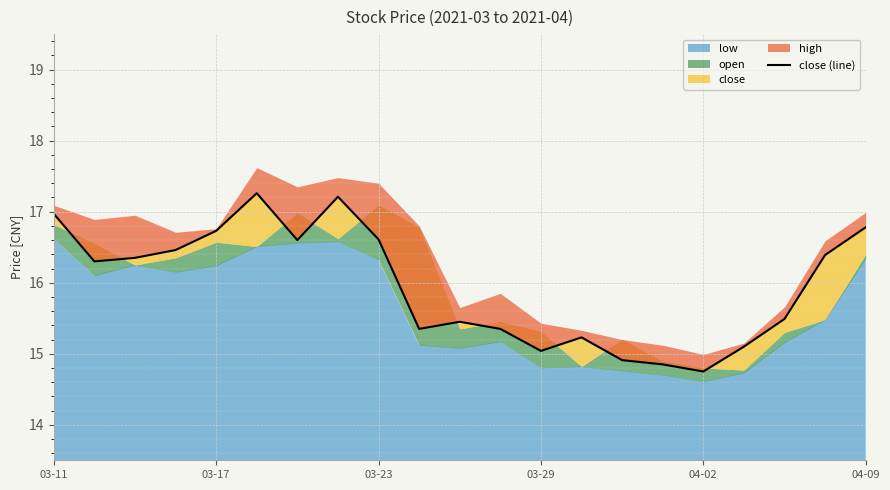

How many lines are shown in the chart?

1